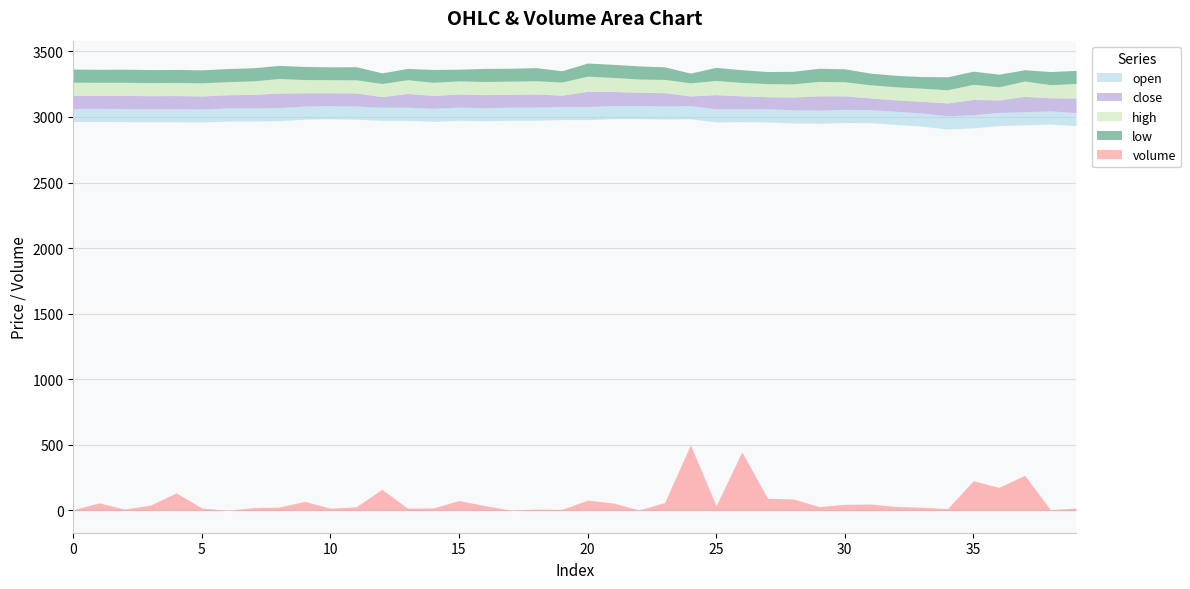

Count the number of data series in this chart.

5